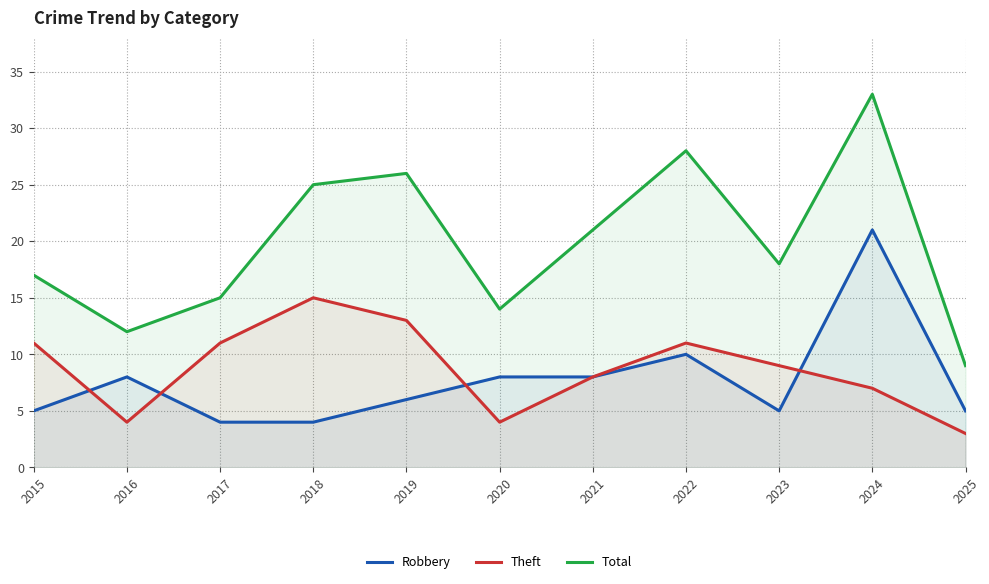

At which category does Total reach its first local valley?

2016